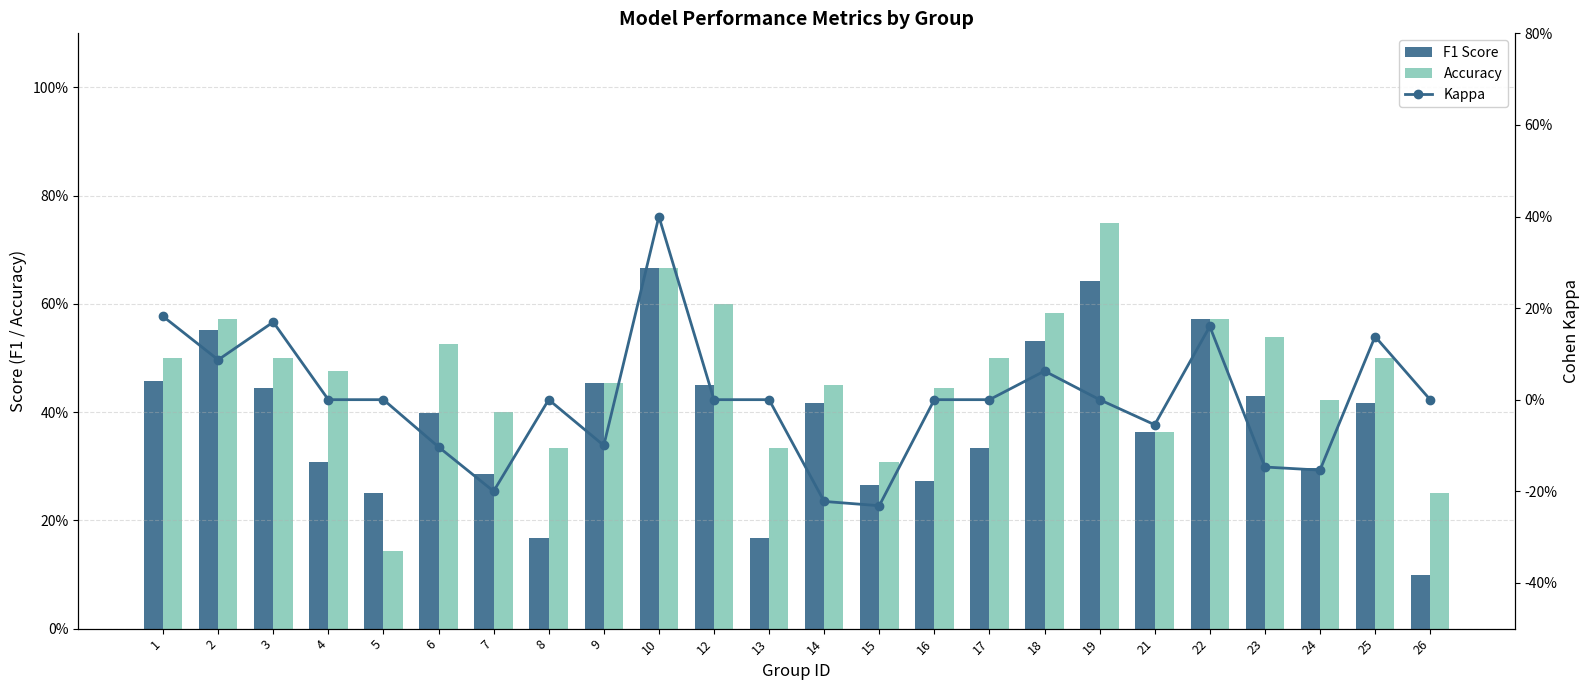

Which series has the largest total across all categories?

Accuracy